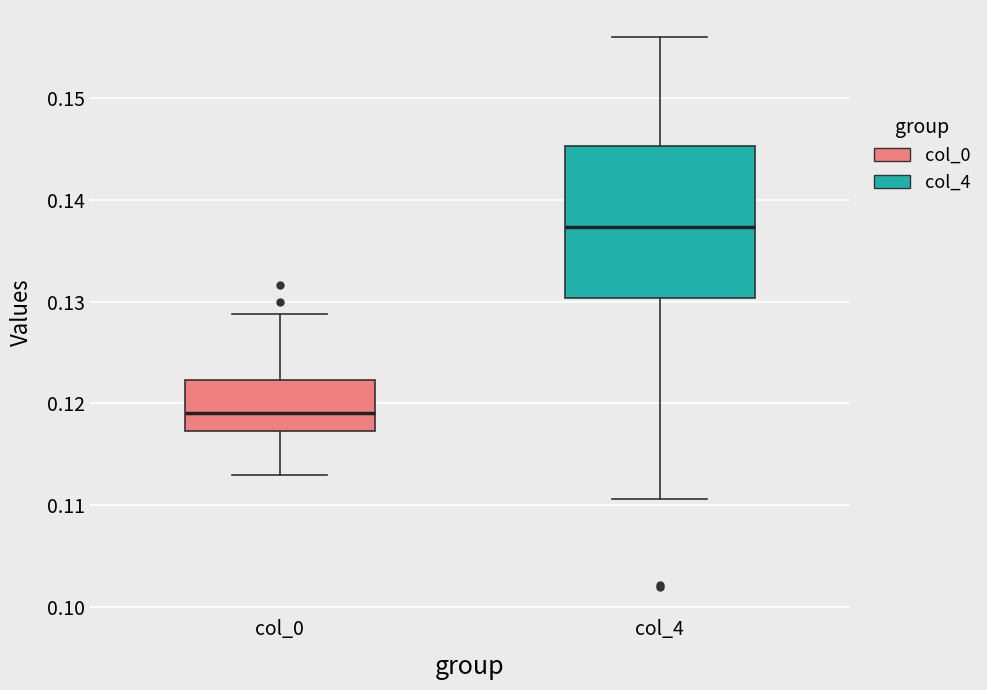

Reading left to right, read every box against the y-axis: the position of its median line, the range the box covers, and the ends of its whiskers. The values are not printed on the chart, so give them approximately, as read against the axis.

col_0: median 0.119, box 0.117 to 0.122, whiskers 0.113 to 0.129
col_4: median 0.137, box 0.130 to 0.145, whiskers 0.111 to 0.156